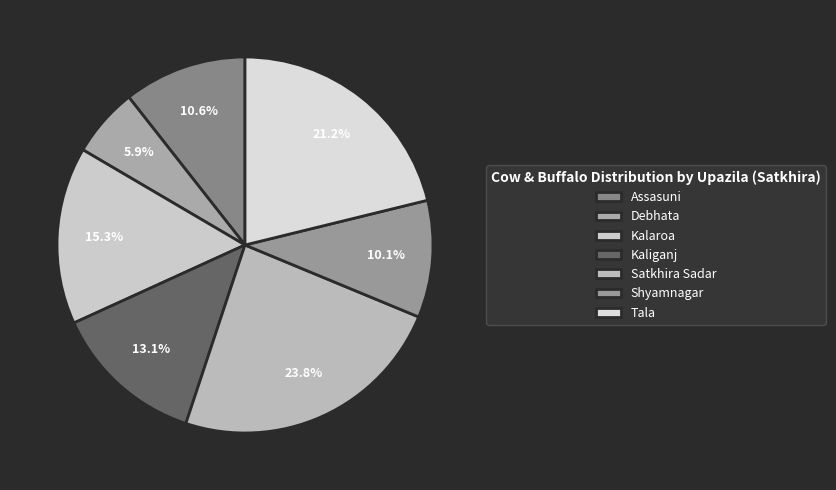

Rank the categories by value from lowest to highest.

Debhata, Shyamnagar, Assasuni, Kaliganj, Kalaroa, Tala, Satkhira Sadar